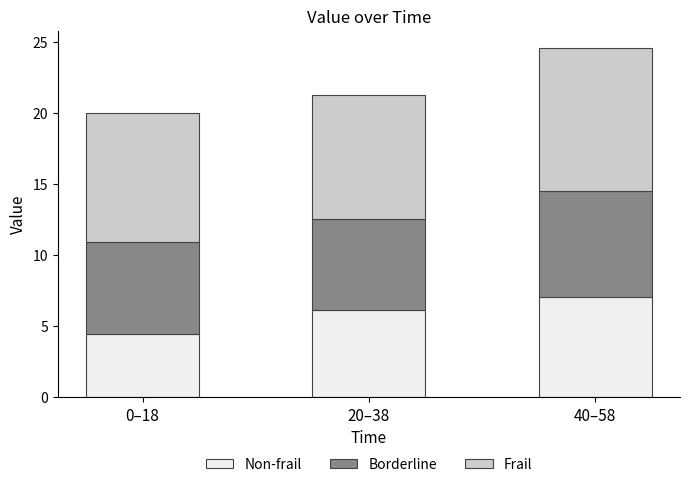

List the labels in order of Non-frail value, largest first.

40–58, 20–38, 0–18